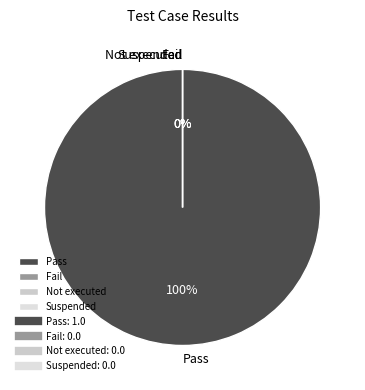

What percentage do Pass and Not executed together represent?

100.0%